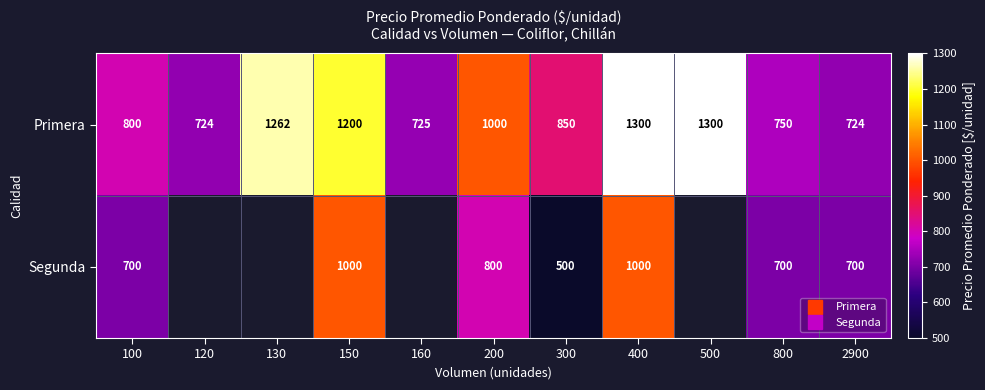

At which label does Primera first exceed 850?

130